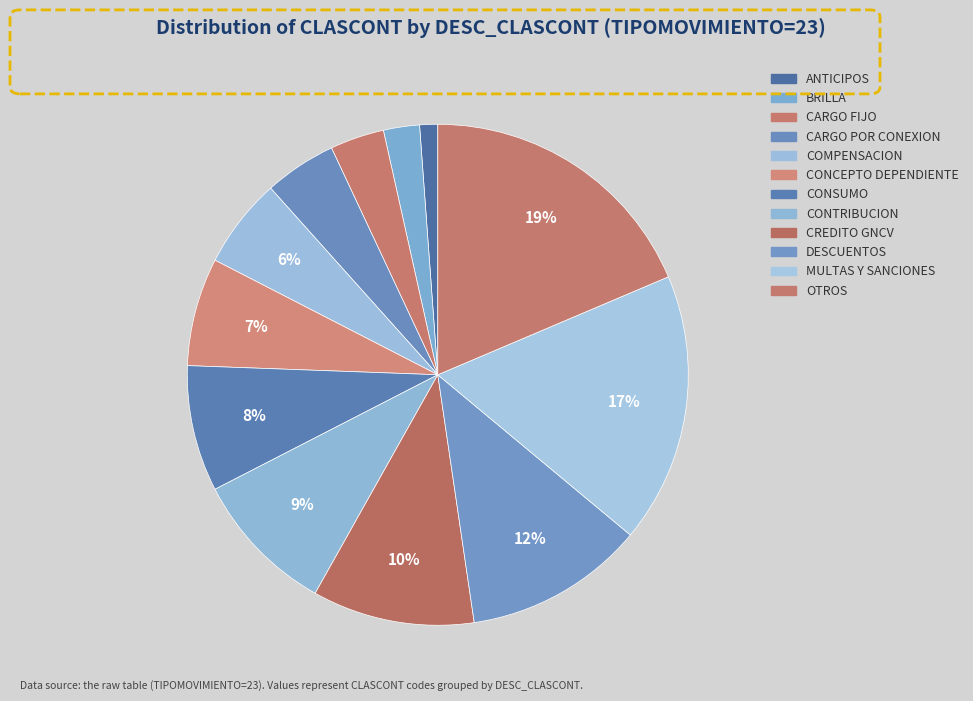

Does MULTAS Y SANCIONES represent more than half of the total?

No